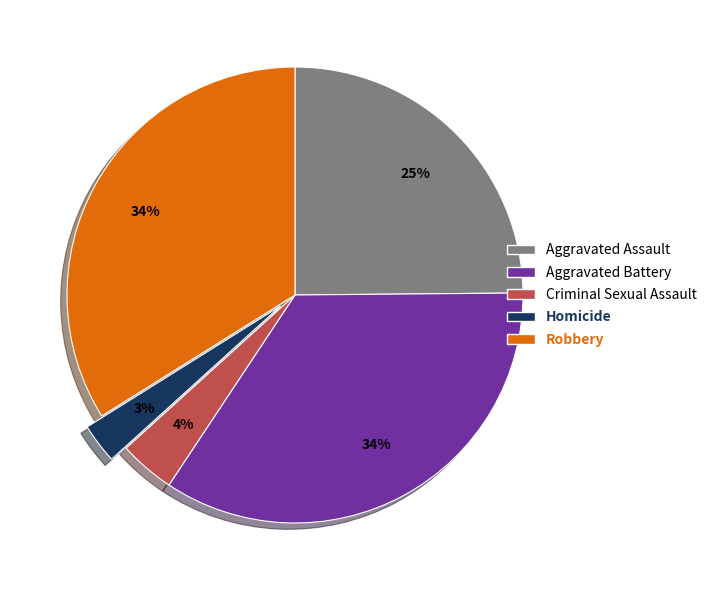

To the nearest percent, what is the difference between the Robbery and Criminal Sexual Assault slice percentages?

30%